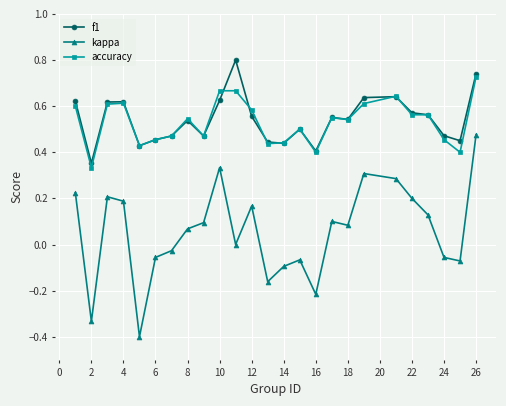

What is the maximum value shown in the chart?

0.8